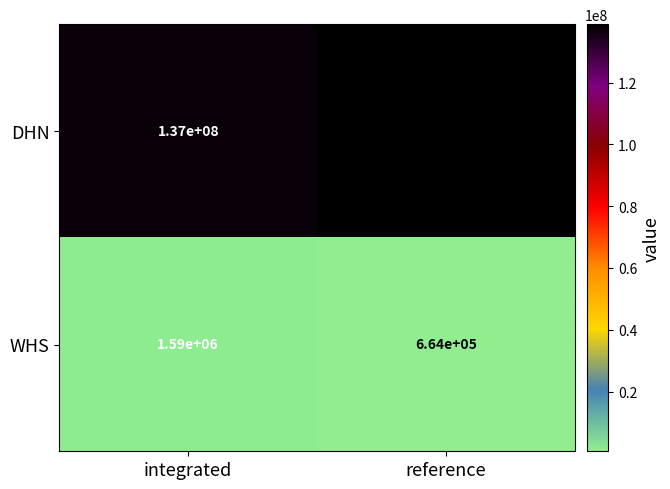

Reading left to right, extract all data points from this chart.

DHN: integrated=137000000	reference=139000000
WHS: integrated=1590000	reference=664000